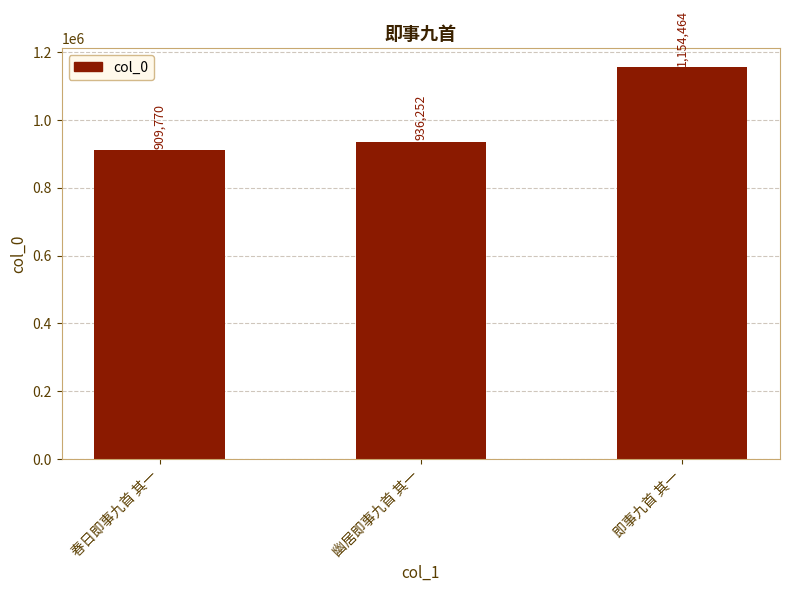

What is the maximum value shown in the chart?

1154464